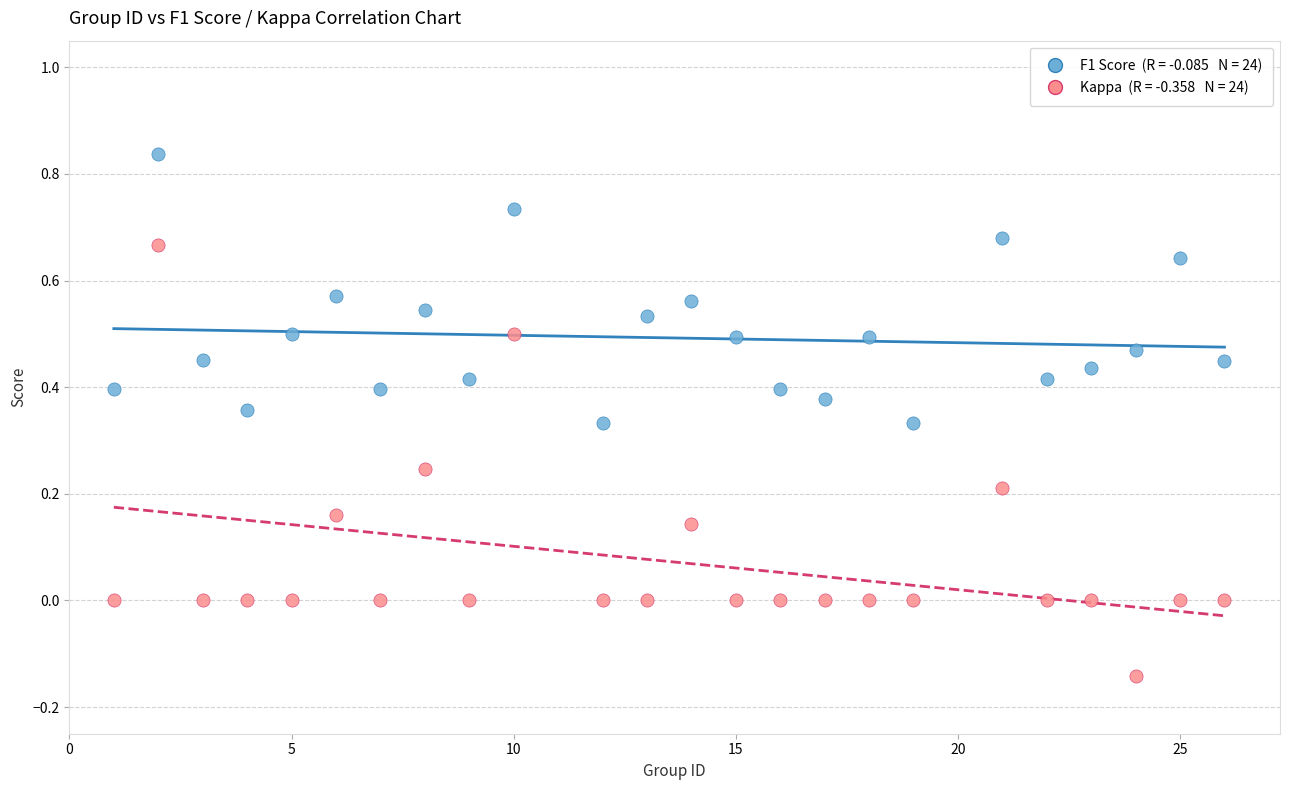

Across all data points, what is the range of Y values (max minus min)?

1.0